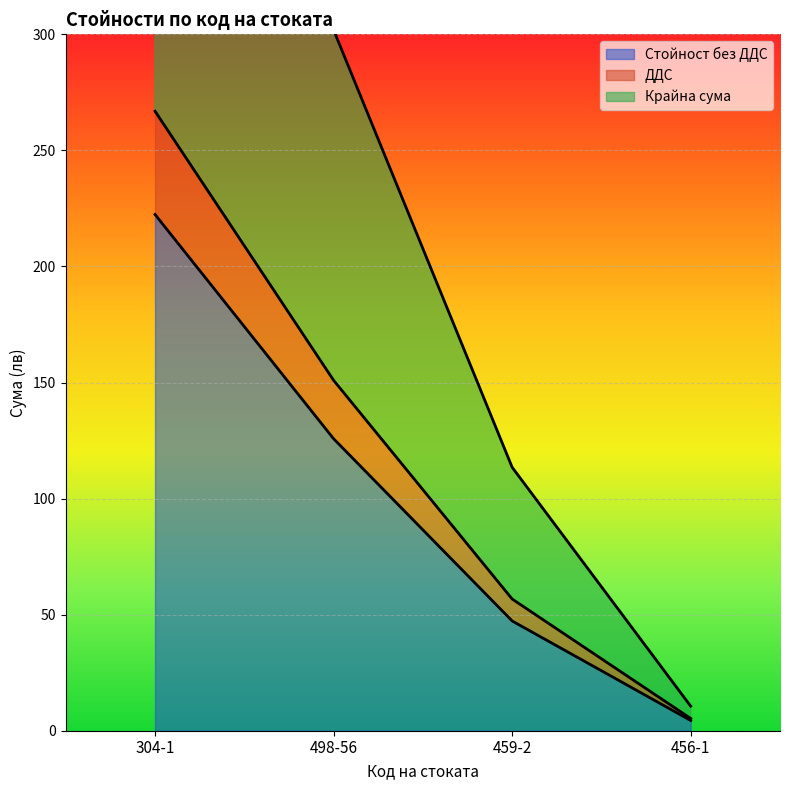

Rank the categories by Стойност без ДДС value from lowest to highest.

456-1, 459-2, 498-56, 304-1